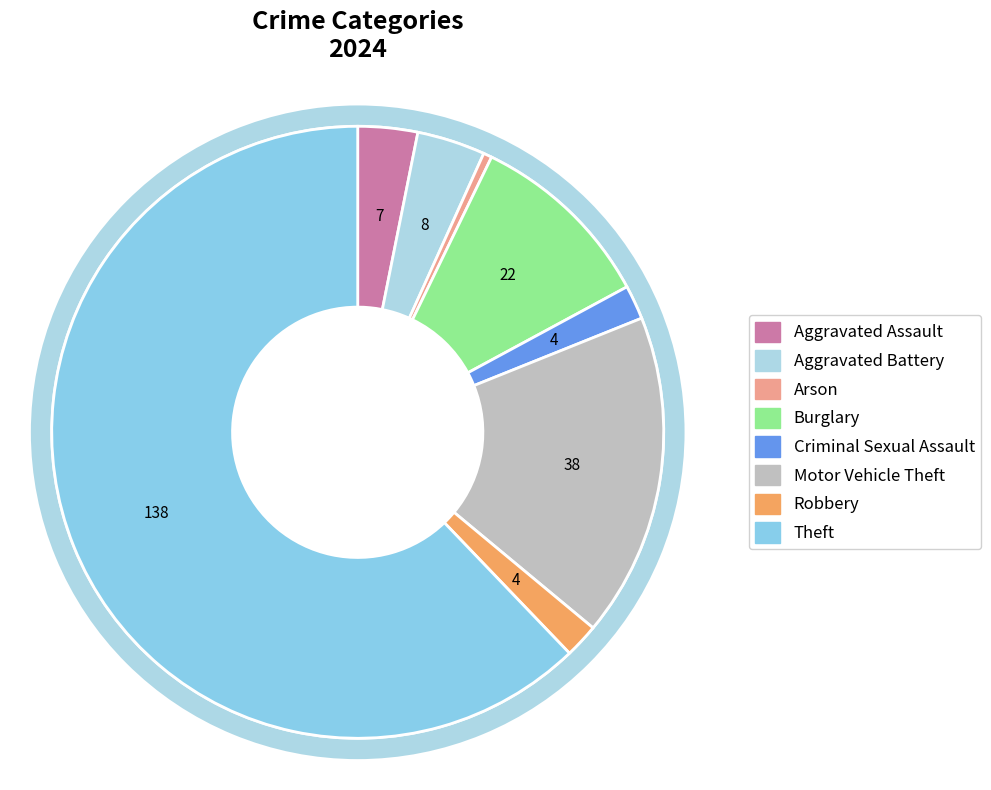

To the nearest percent, what is the difference between the Motor Vehicle Theft and Theft slice percentages?

45%